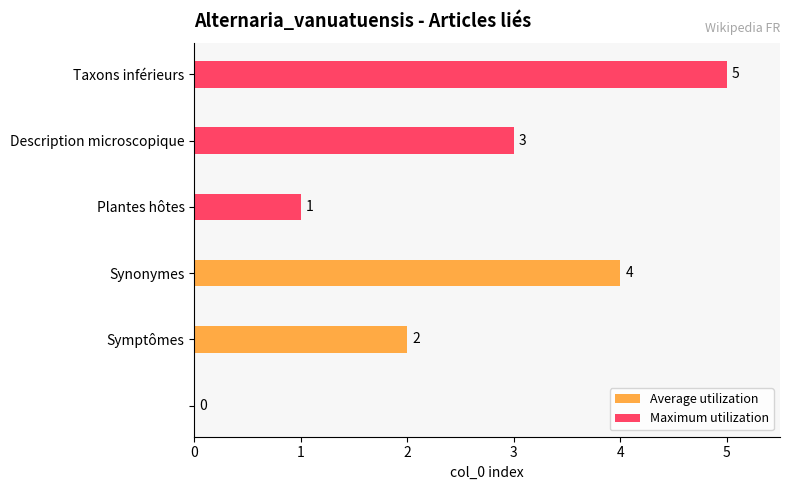

Count the Maximum utilization values in the range 1 to 5.

3